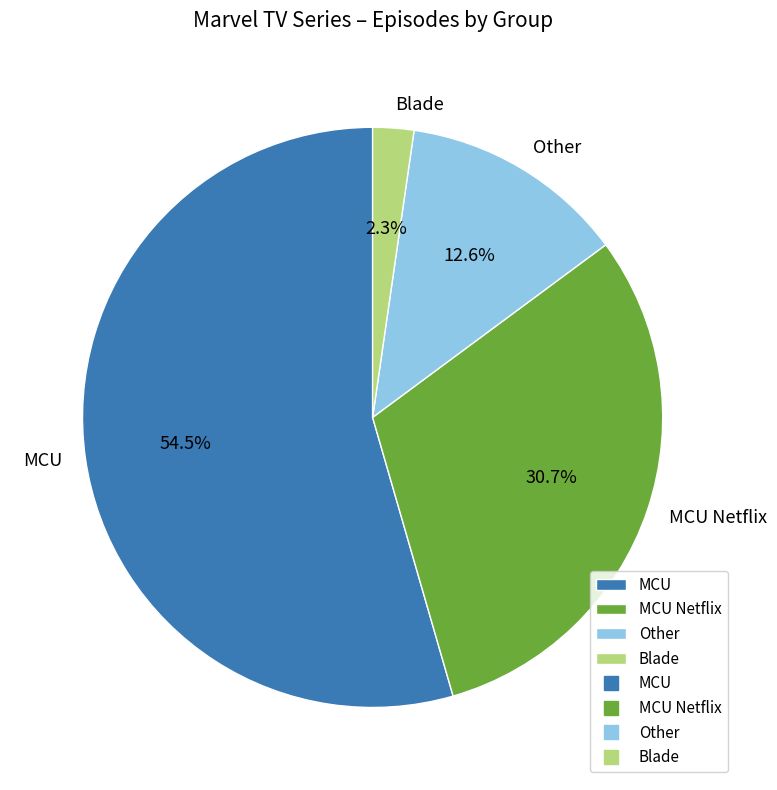

How many segments does this pie chart have?

4